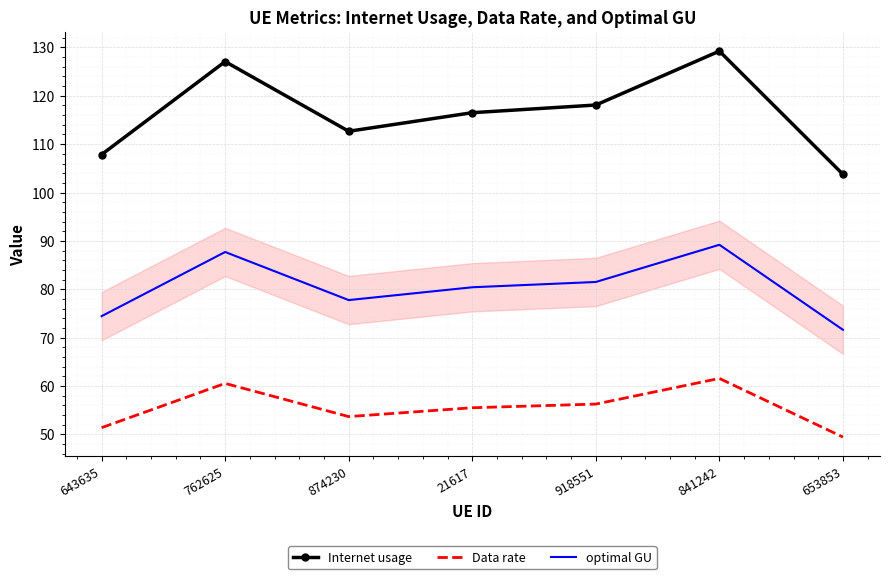

What value does the Internet usage series have at 841242?

129.2